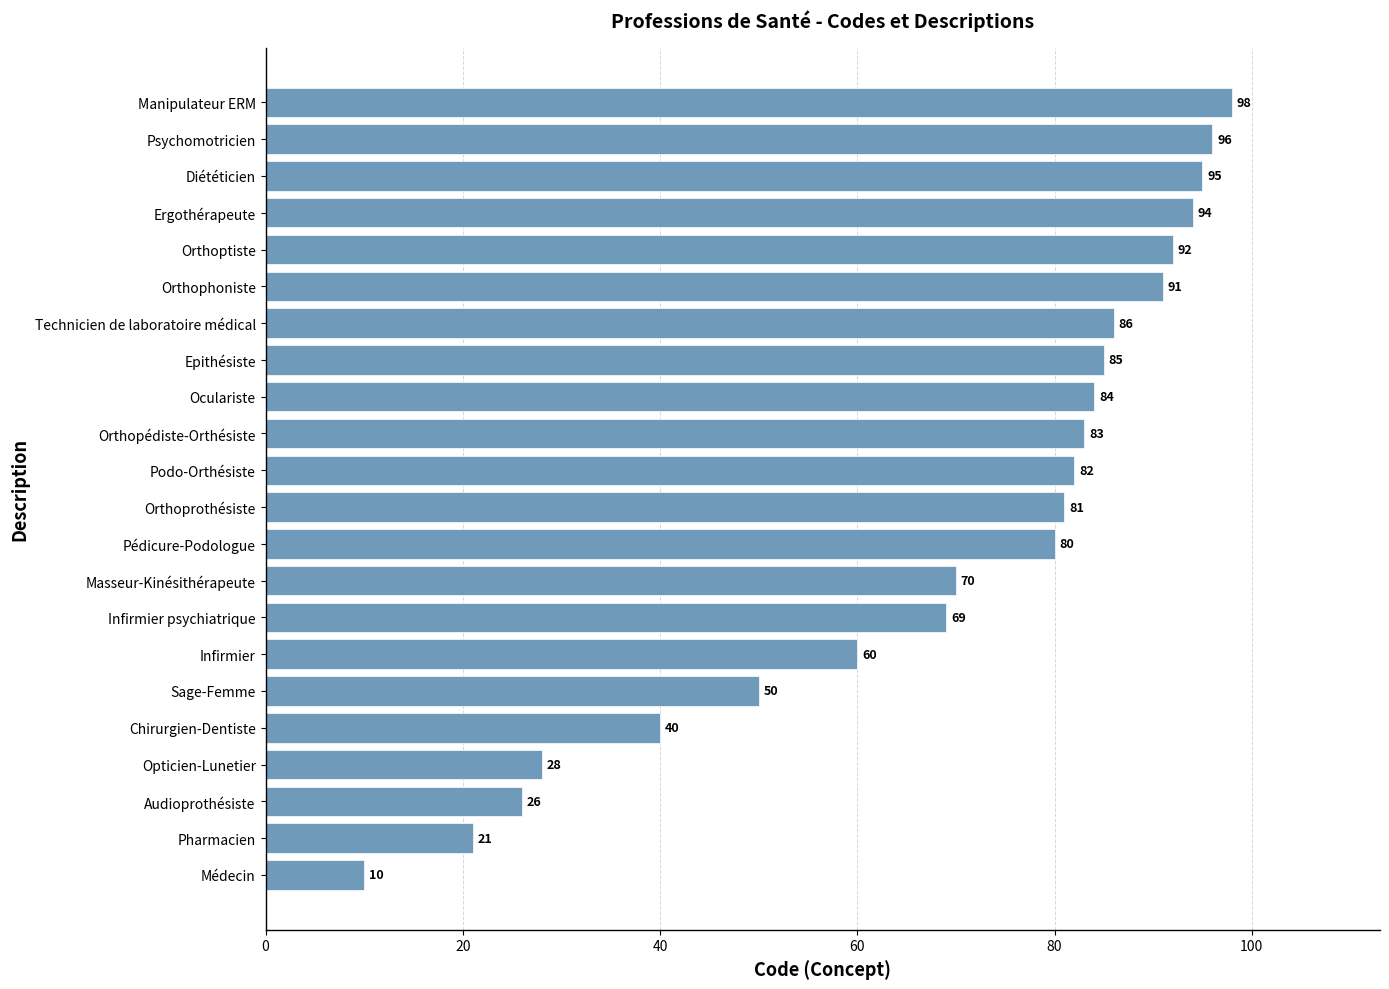

Reading bottom to top, extract all data points from this chart.

Médecin=10	Pharmacien=21	Audioprothésiste=26	Opticien-Lunetier=28	Chirurgien-Dentiste=40	Sage-Femme=50	Infirmier=60	Infirmier psychiatrique=69	Masseur-Kinésithérapeute=70	Pédicure-Podologue=80	Orthoprothésiste=81	Podo-Orthésiste=82	Orthopédiste-Orthésiste=83	Oculariste=84	Epithésiste=85	Technicien de laboratoire médical=86	Orthophoniste=91	Orthoptiste=92	Ergothérapeute=94	Diététicien=95	Psychomotricien=96	Manipulateur ERM=98